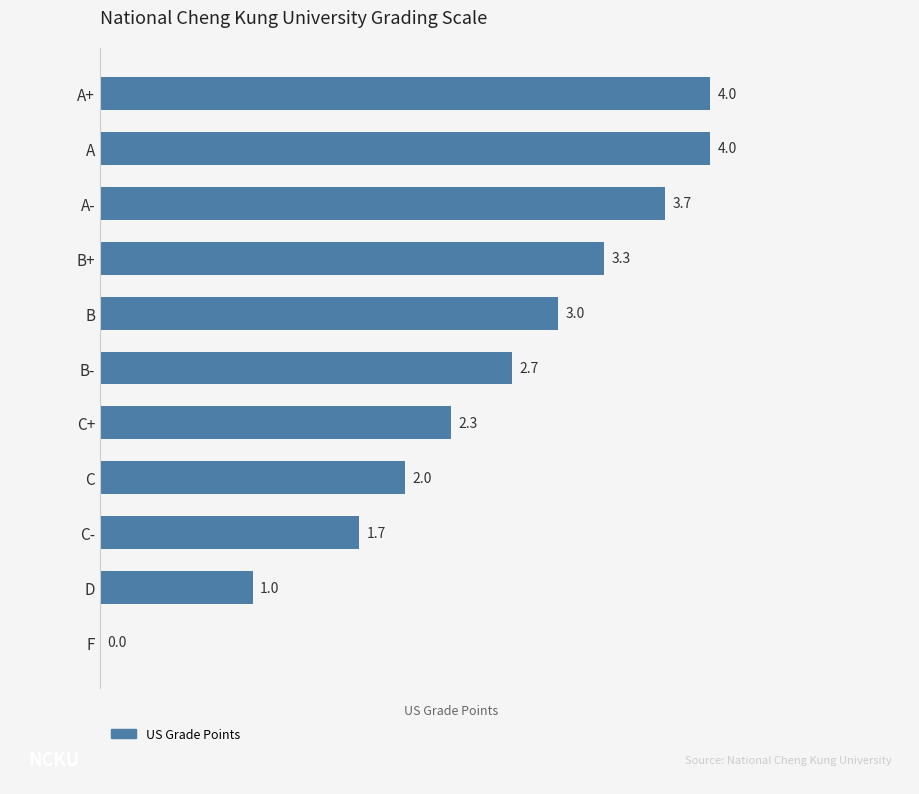

True or false: the data shows 3.7 at A-.

True